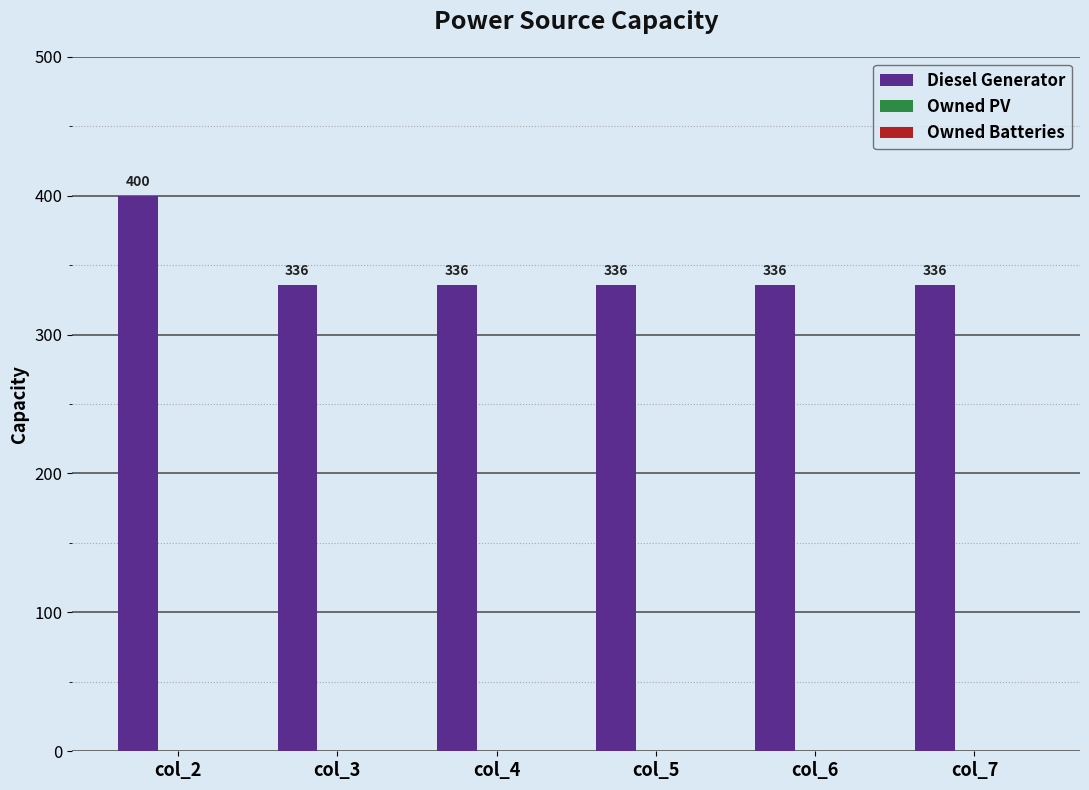

How many bars are there in total?

6